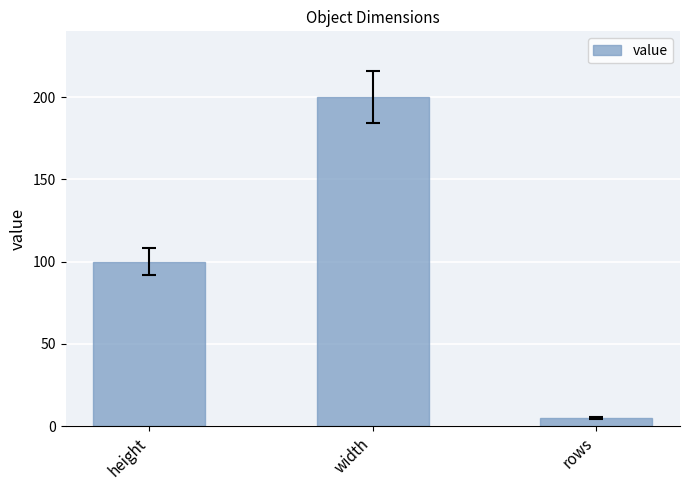

Read the value at width.

200